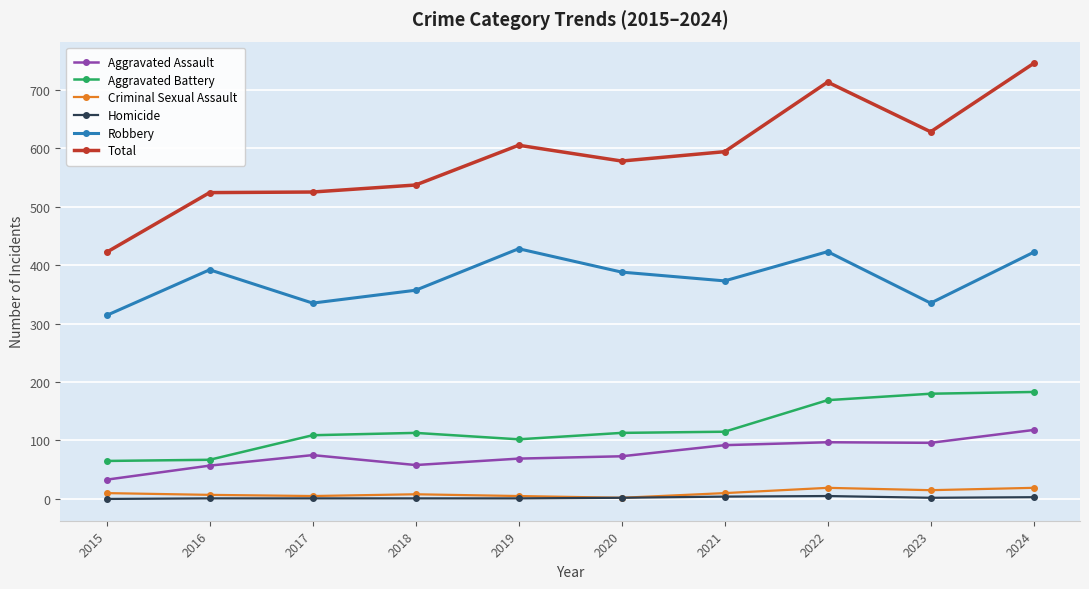

Between 2017 and 2019, which series saw the biggest shift?

Robbery